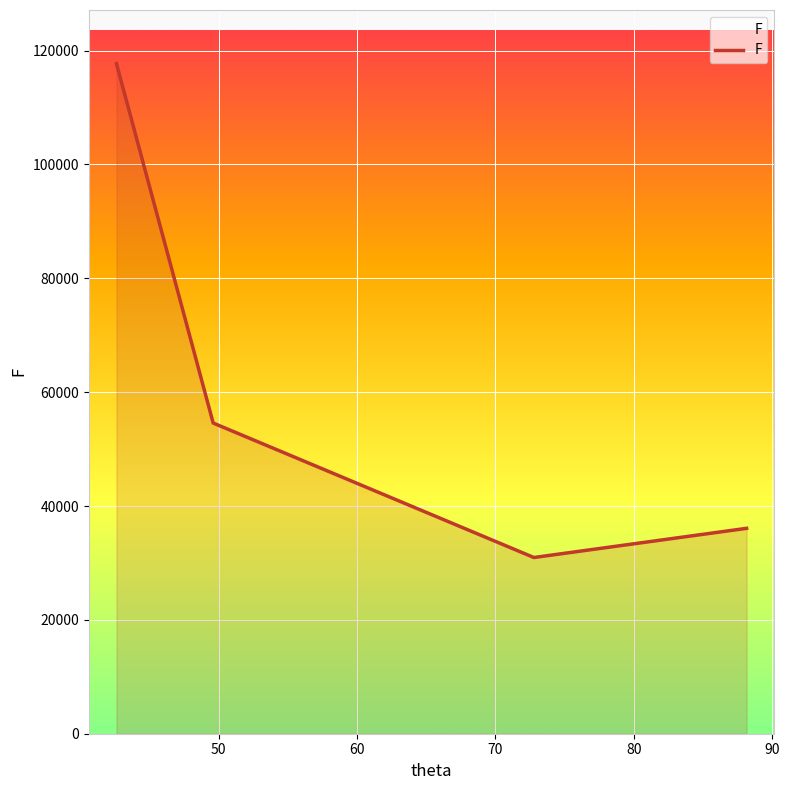

True or false: the data has more than 1 interior local peaks.

False